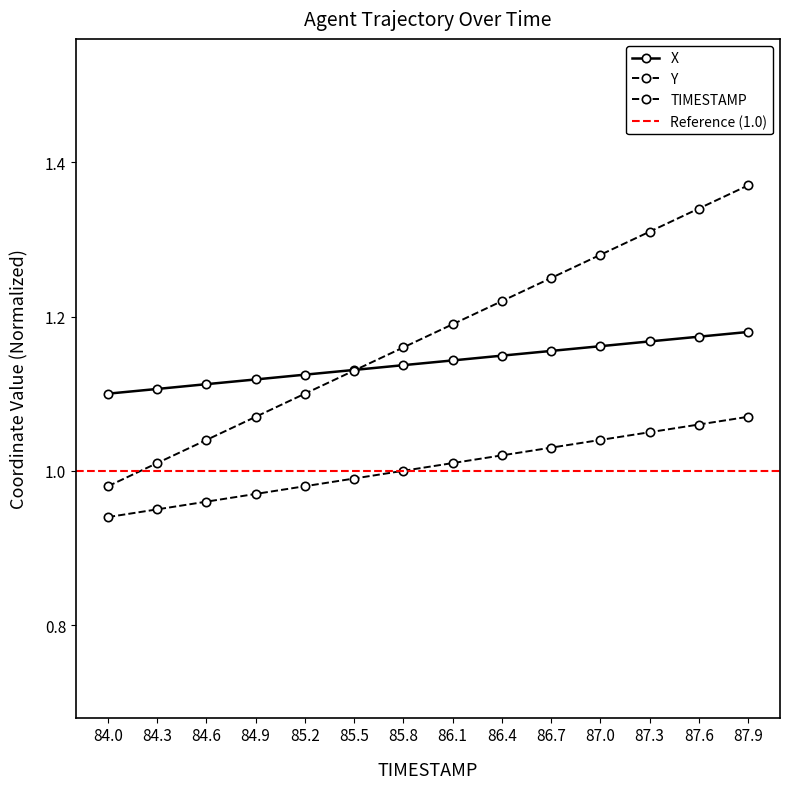

The Y series shows 1.0 at 84.0. True or false?

True